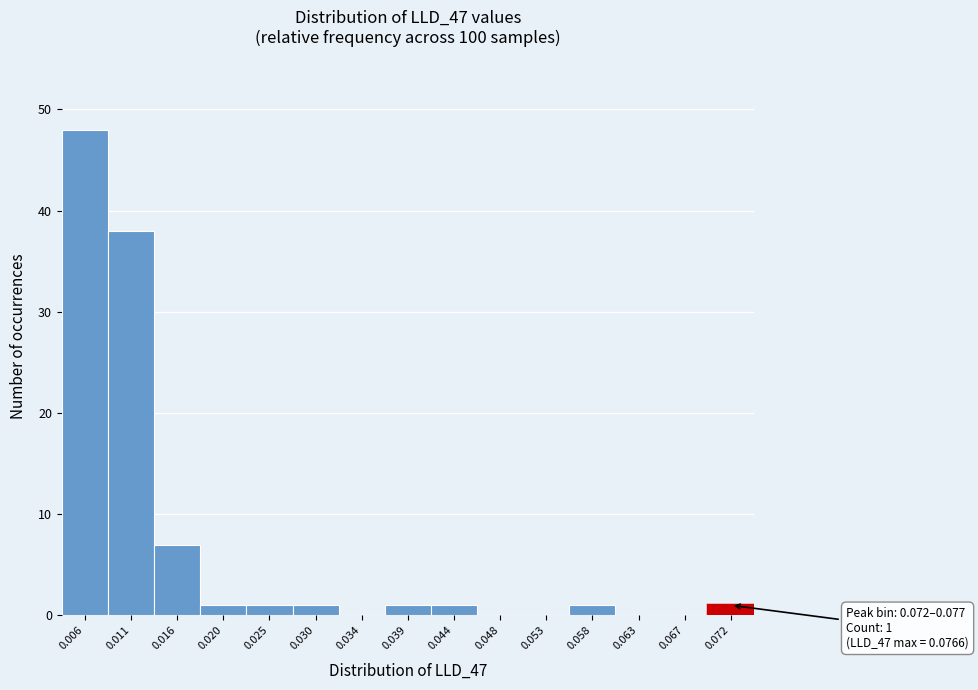

Reading left to right, list all the values displayed in this chart.

0.006=48	0.011=38	0.016=7	0.020=1	0.025=1	0.030=1	0.034=0	0.039=1	0.044=1	0.048=0	0.053=0	0.058=1	0.063=0	0.067=0	0.072=1